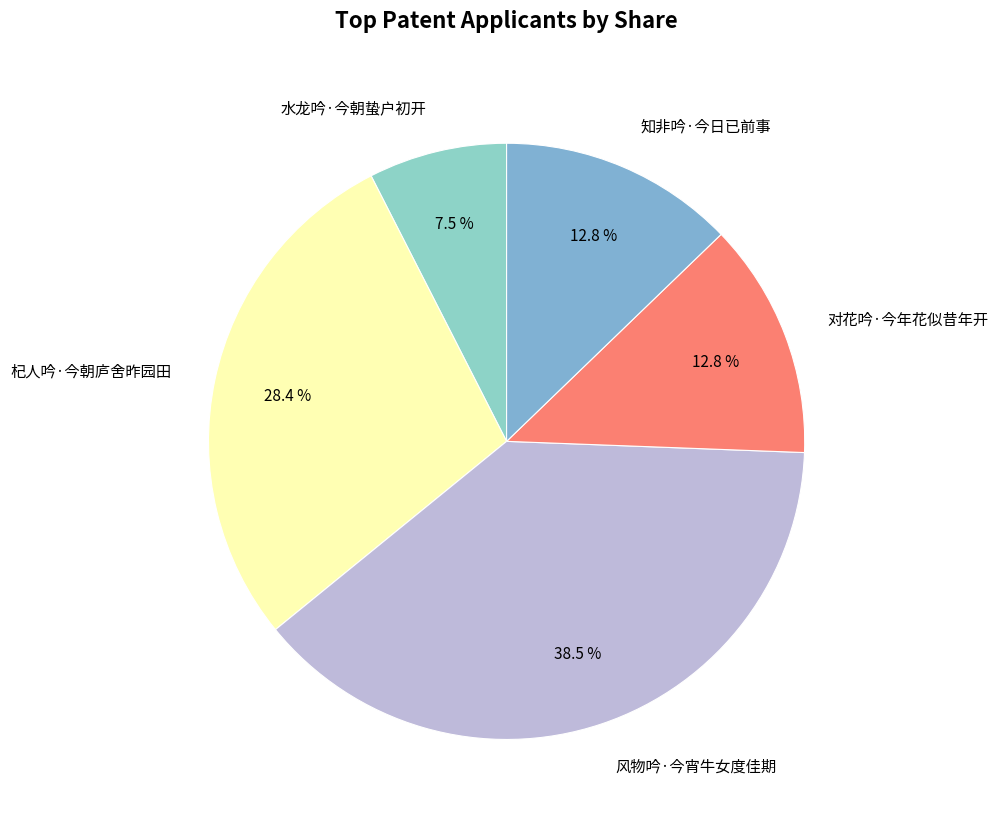

Combined, what portion of the pie is 知非吟·今日已前事 and 对花吟·今年花似昔年开?

25.6%